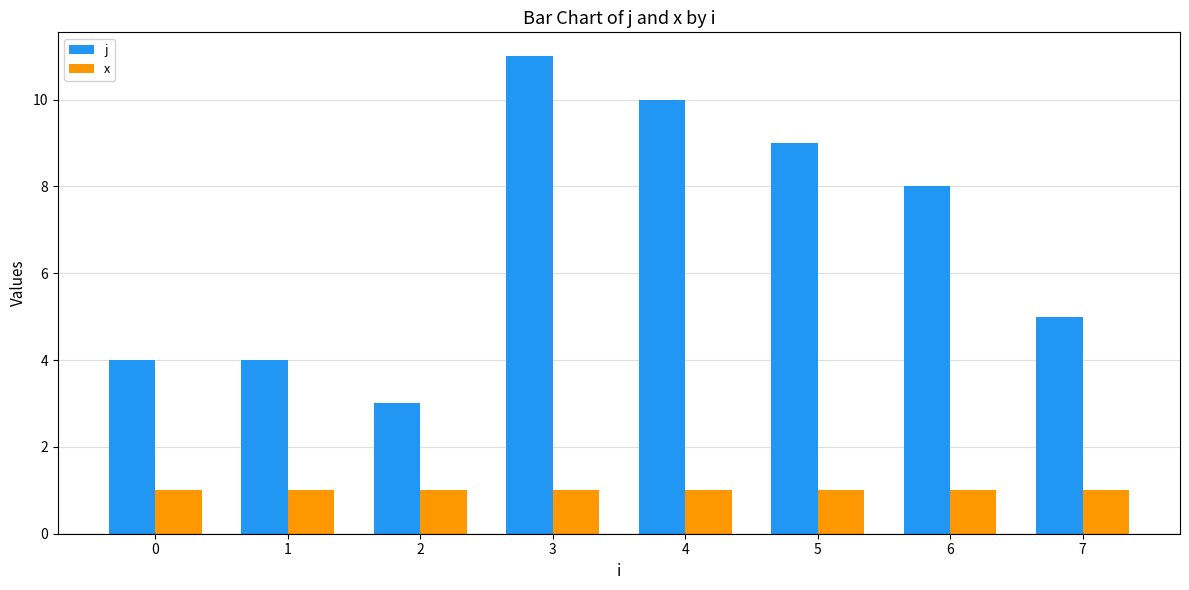

At 3, list the series in order from largest to smallest.

j, x